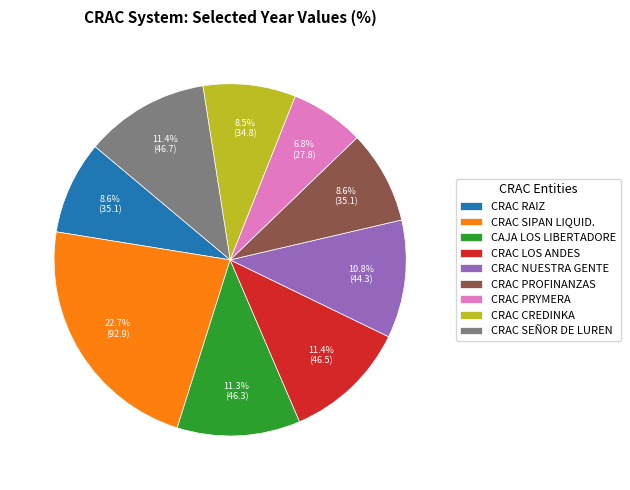

What percentage is NOT represented by CRAC SIPAN LIQUID.?

77.3%